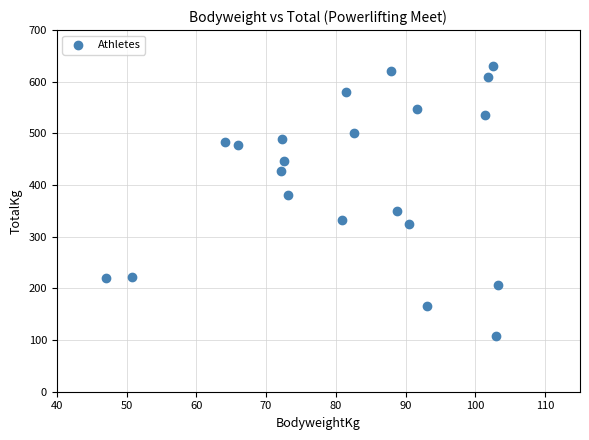

What is the range of X values (max minus min)?

56.3